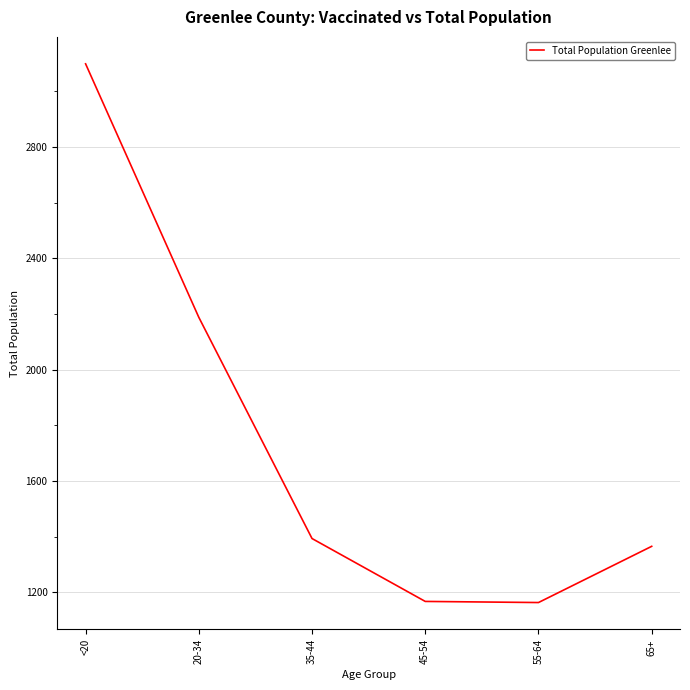

Where is the data nearest to the value 2131?

20-34